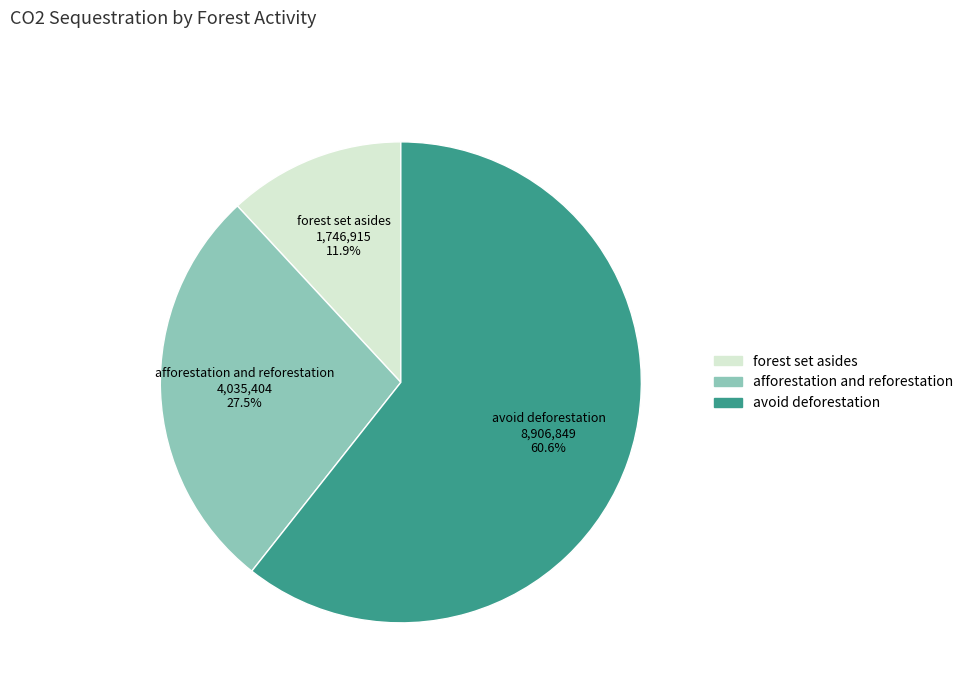

Between avoid deforestation and forest set asides, which is larger?

avoid deforestation